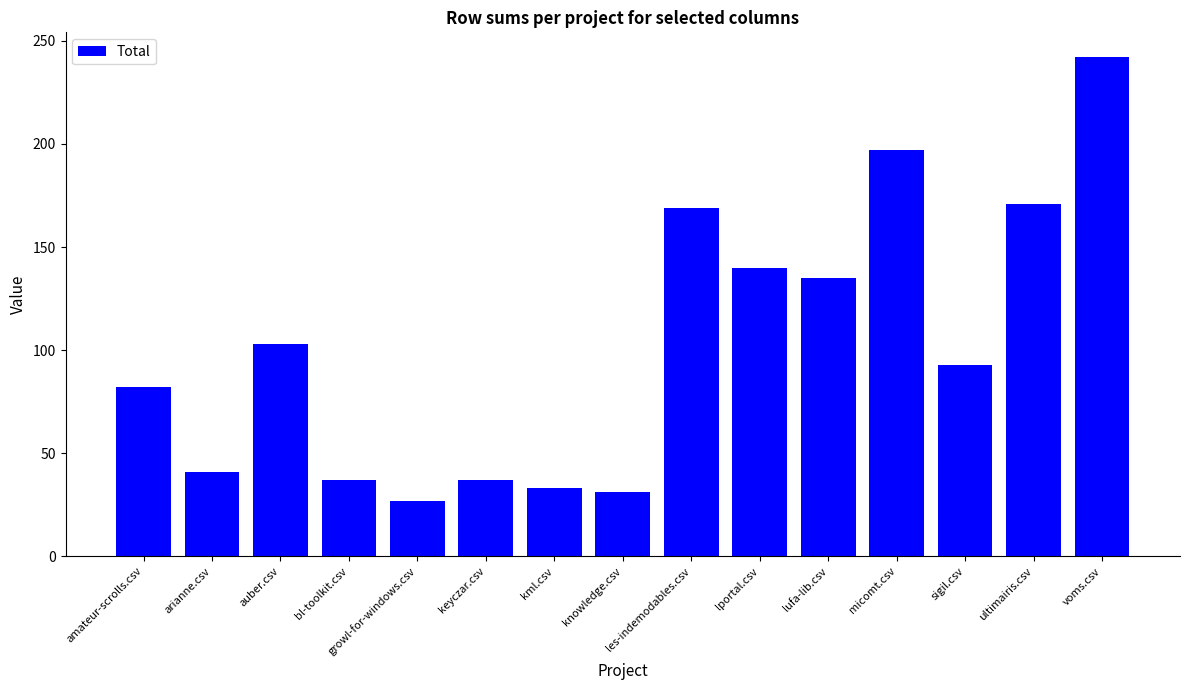

Reading left to right, list all the values displayed in this chart.

amateur-scrolls.csv=82	arianne.csv=41	auber.csv=103	bl-toolkit.csv=37	growl-for-windows.csv=27	keyczar.csv=37	kml.csv=33	knowledge.csv=31	les-indemodables.csv=169	lportal.csv=140	lufa-lib.csv=135	micomt.csv=197	sigil.csv=93	ultimairis.csv=171	voms.csv=242